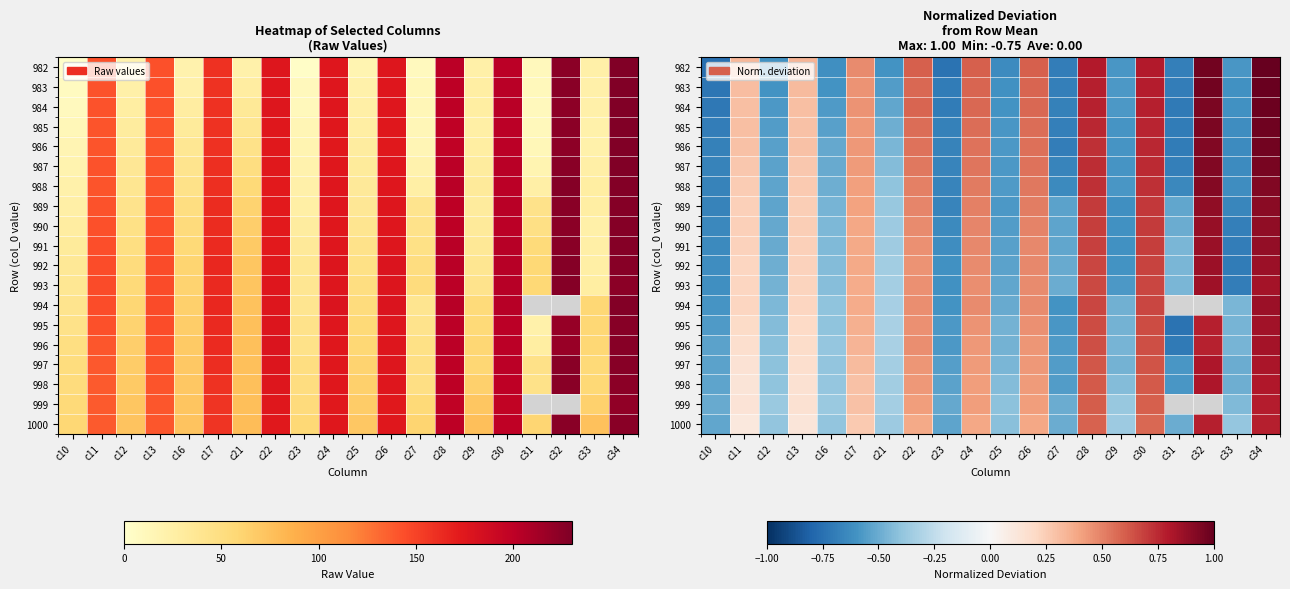

At which label is 996 closest to 0?

c11